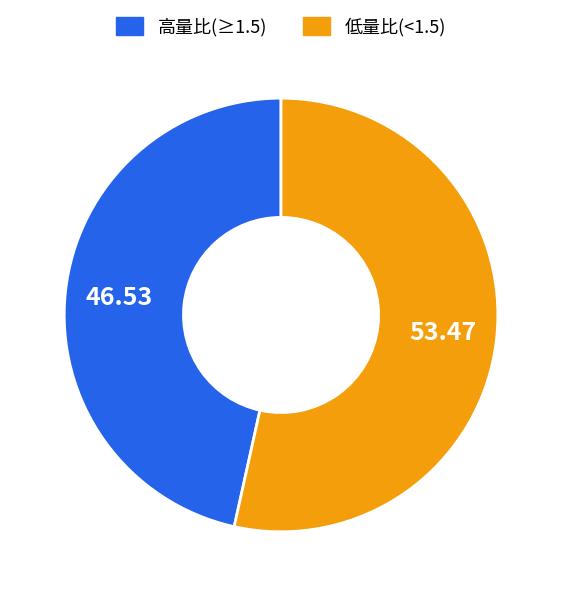

Is there any slice that represents more than half of the pie?

Yes